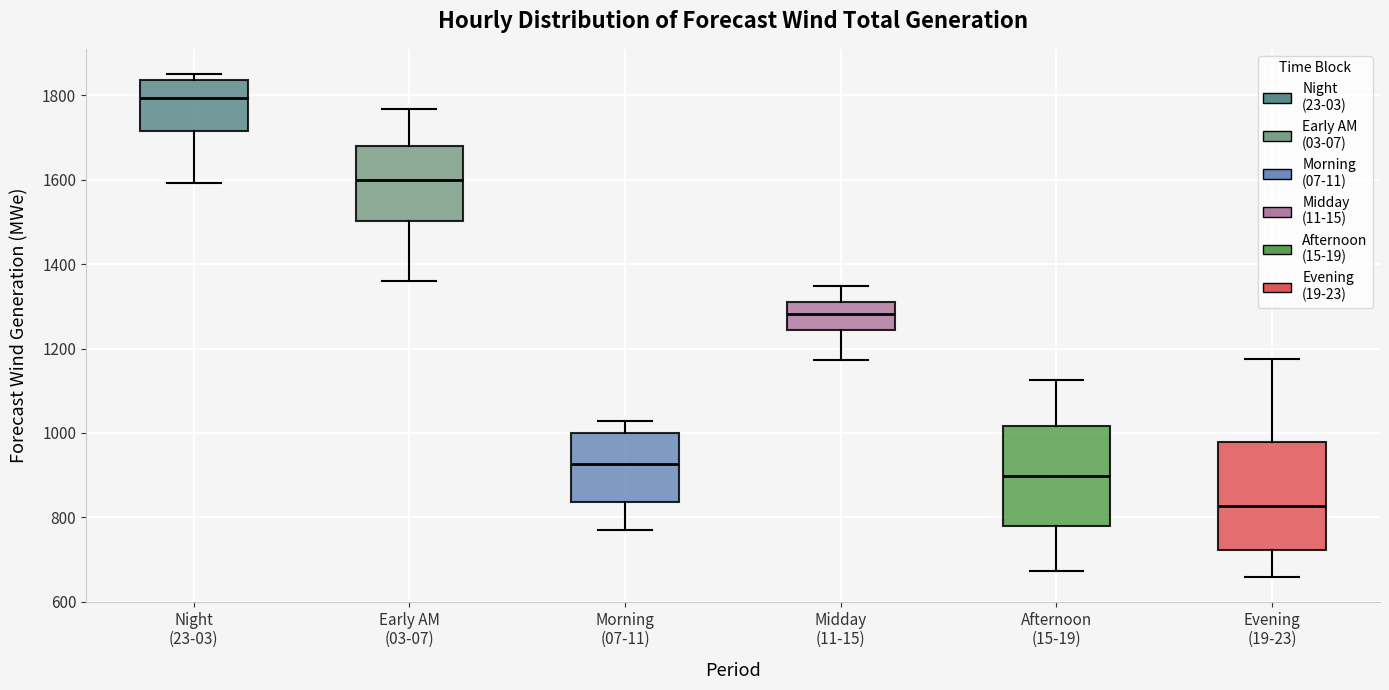

Reading left to right, transcribe this box plot: for each box, give where its median line is, the range the box spans, and where its two whiskers end, as read against the y-axis. The values are not printed on the chart, so give them approximately, as read against the axis.

Night (23-03): median 1800, box 1720 to 1840, whiskers 1600 to 1860
Early AM (03-07): median 1600, box 1500 to 1680, whiskers 1360 to 1760
Morning (07-11): median 920, box 840 to 1000, whiskers 780 to 1020
Midday (11-15): median 1280, box 1240 to 1320, whiskers 1180 to 1340
Afternoon (15-19): median 900, box 780 to 1020, whiskers 680 to 1120
Evening (19-23): median 820, box 720 to 980, whiskers 660 to 1180